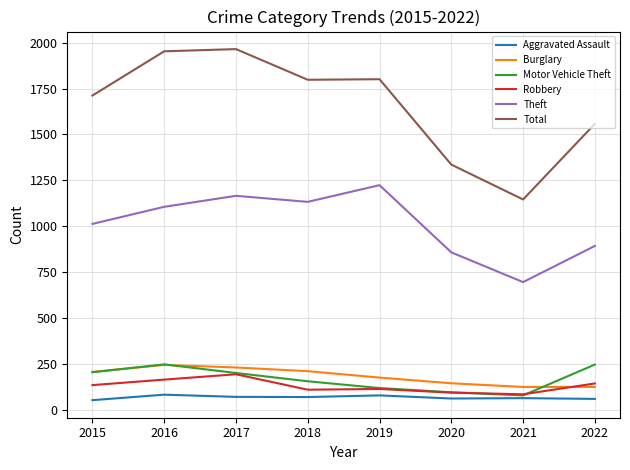

True or false: Burglary and Aggravated Assault intersect in this chart.

False